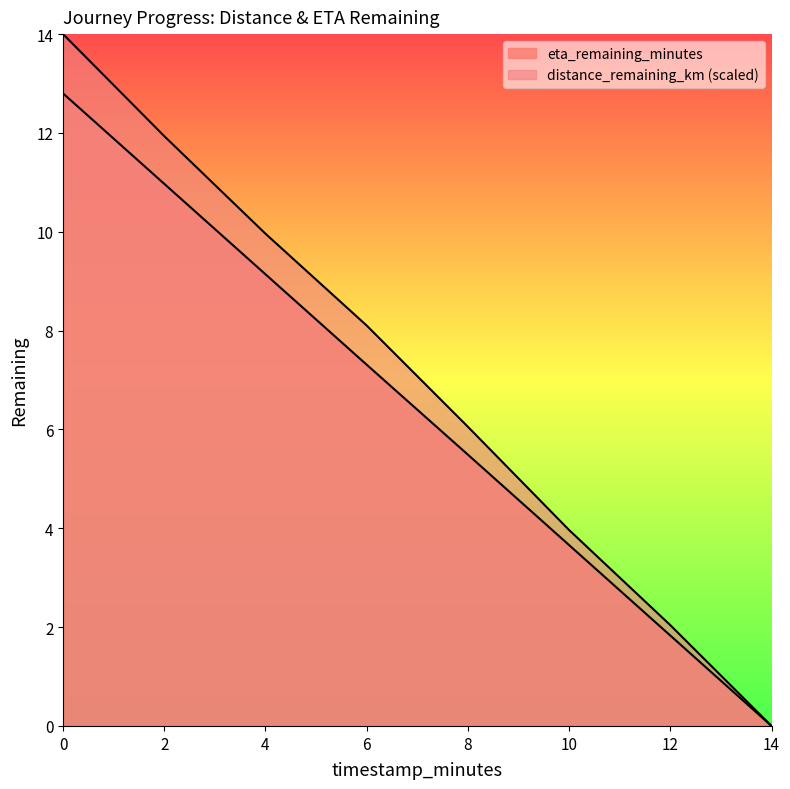

How many values in the eta_remaining_minutes series exceed 7?

4